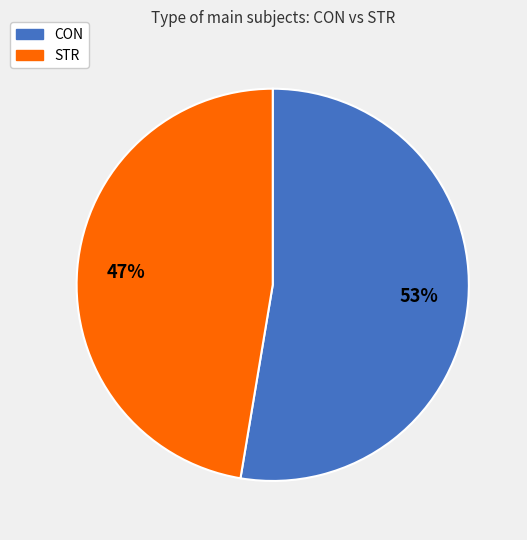

Approximately how many times larger is the value at CON compared to STR?

1.1